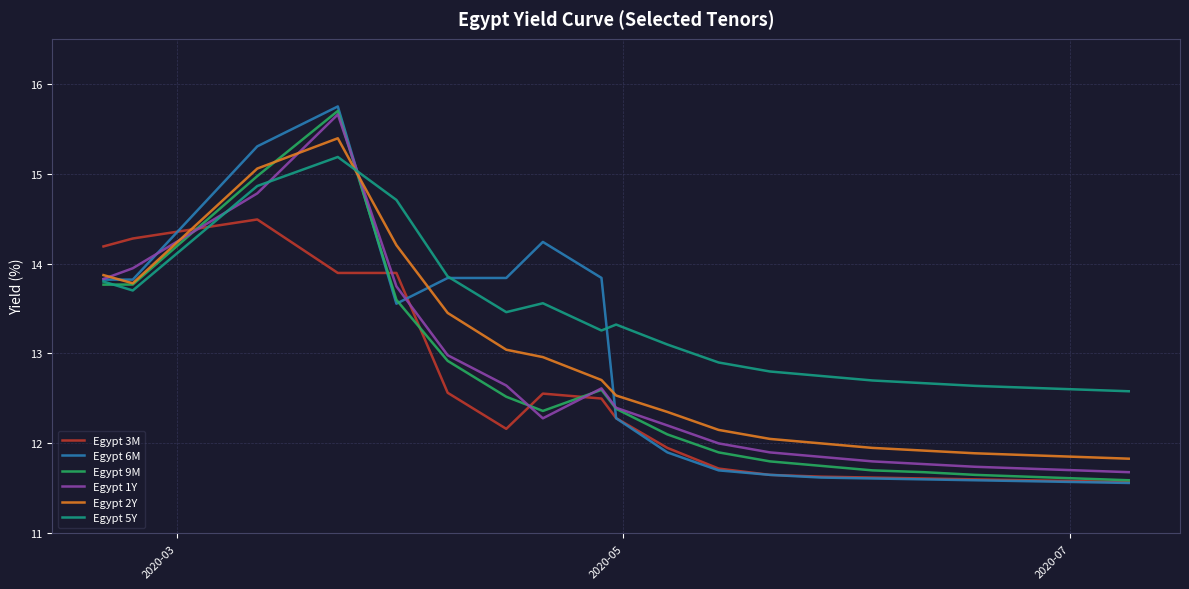

Which series has the largest total across all categories?

Egypt 5Y